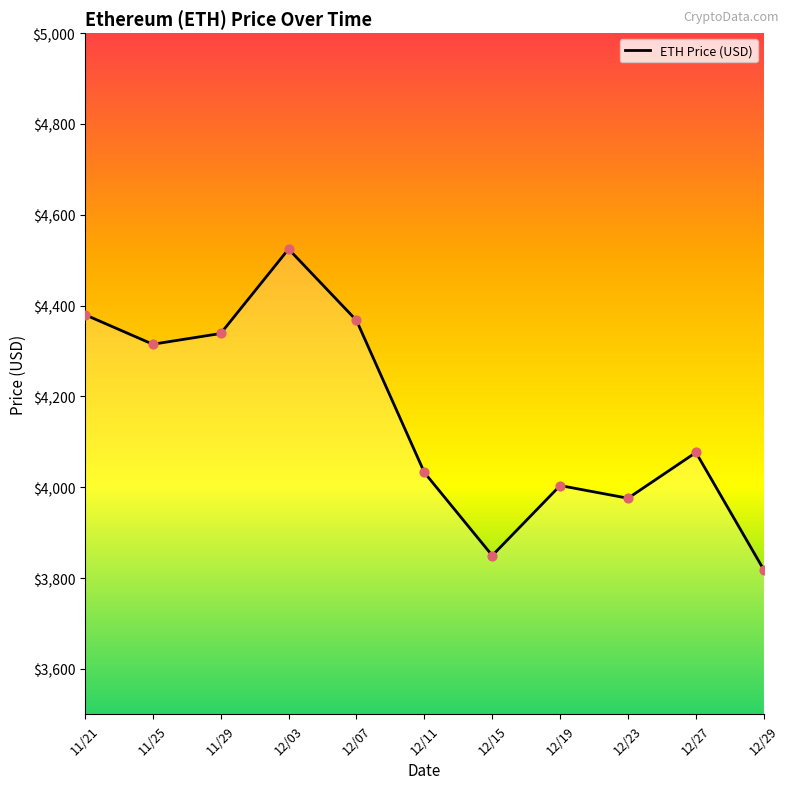

Which has a higher value, 11/25 or 12/07?

12/07